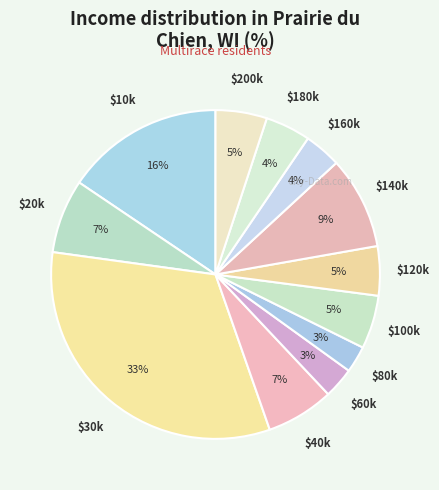

Count the number of slices in the pie.

12